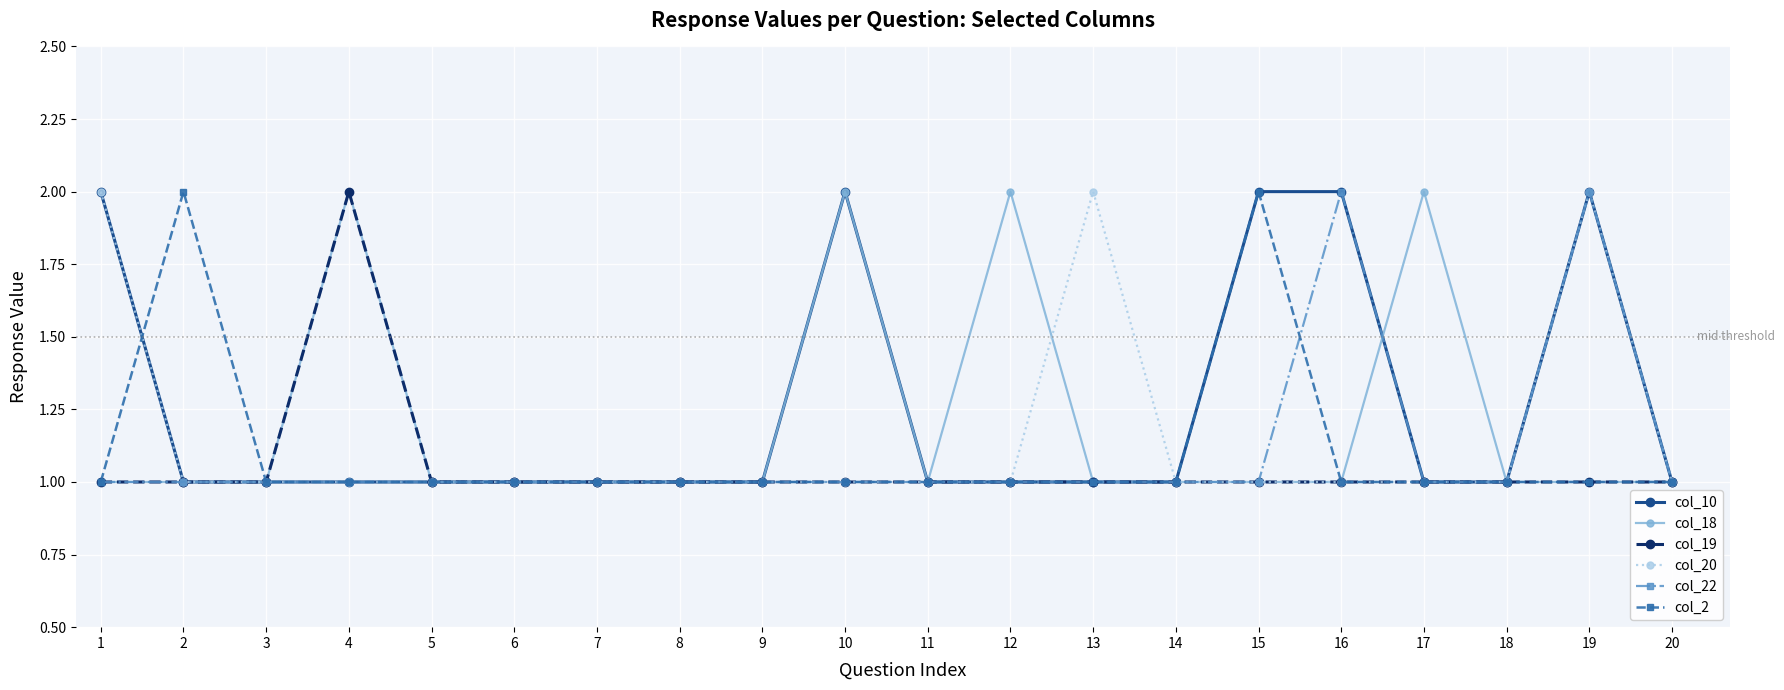

How many lines are shown in the chart?

6